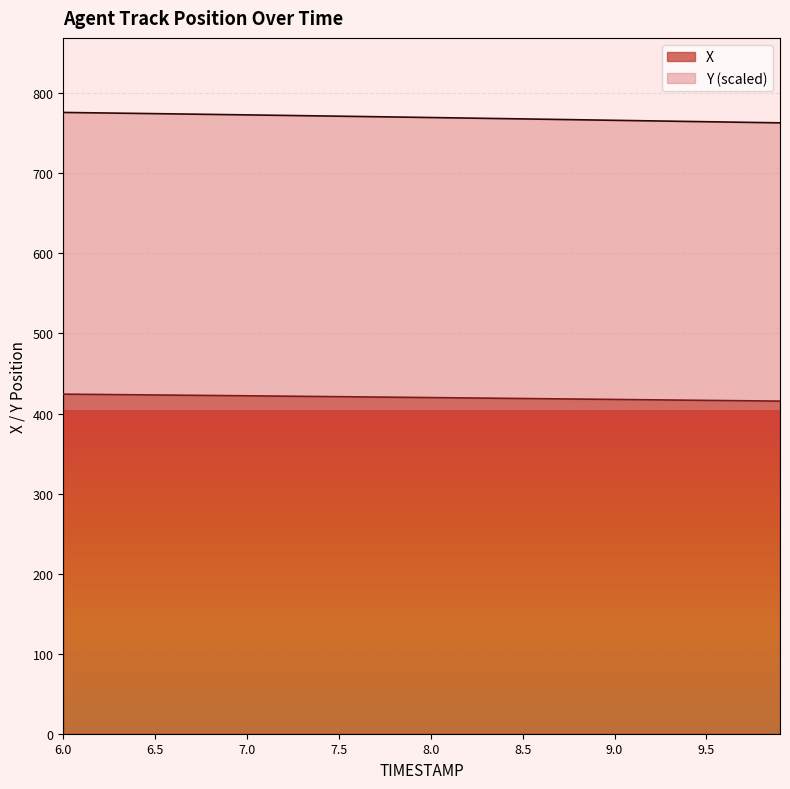

How many distinct data groups are displayed?

2